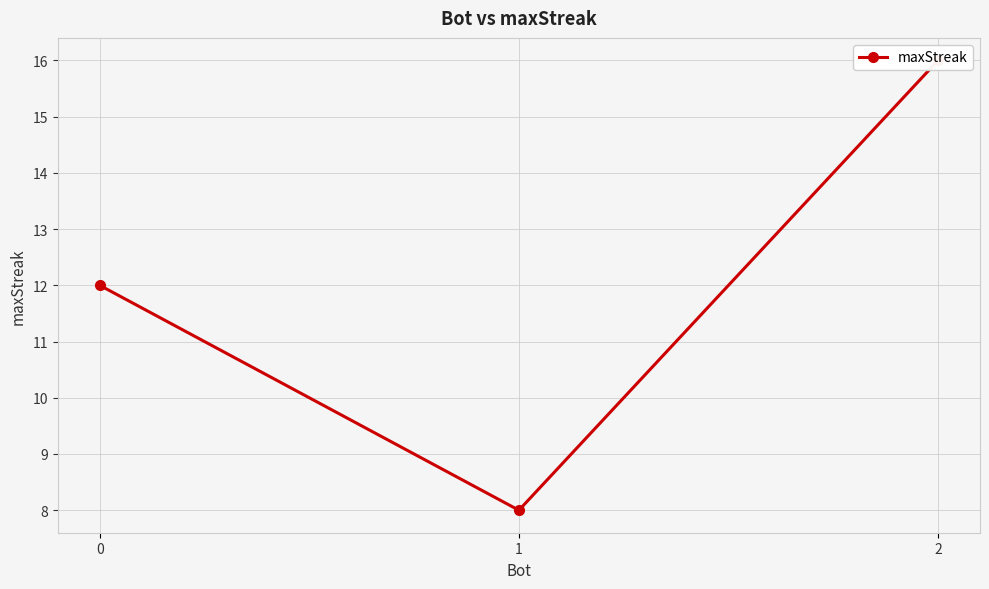

What is the change in value from 1 to 2?

+8